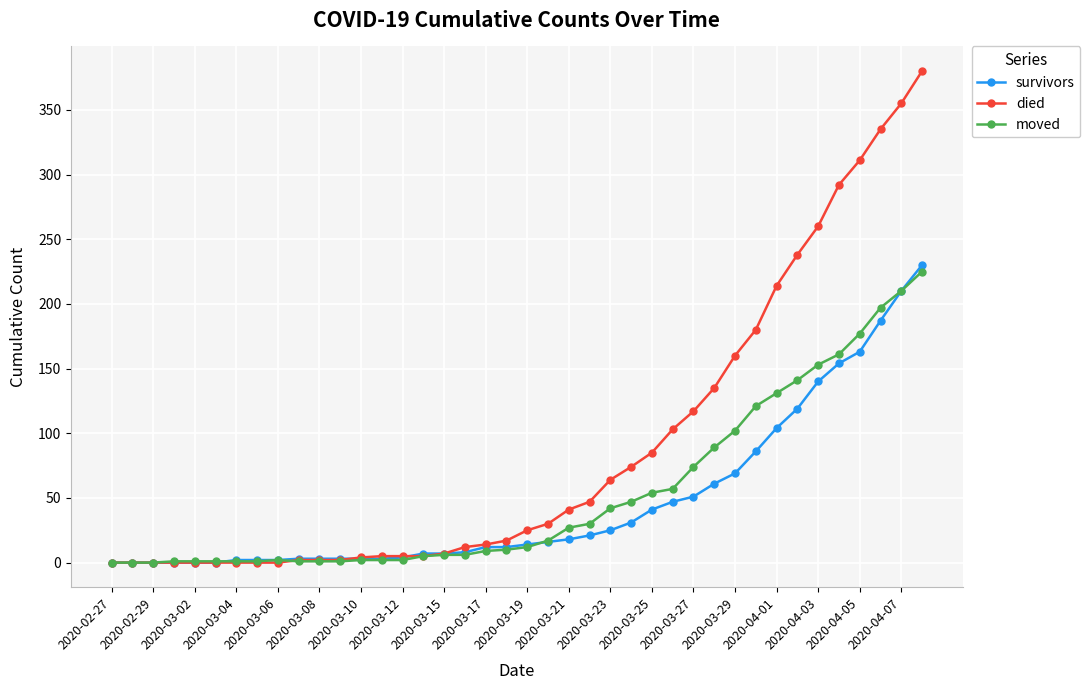

Which series has the widest spread of values?

died